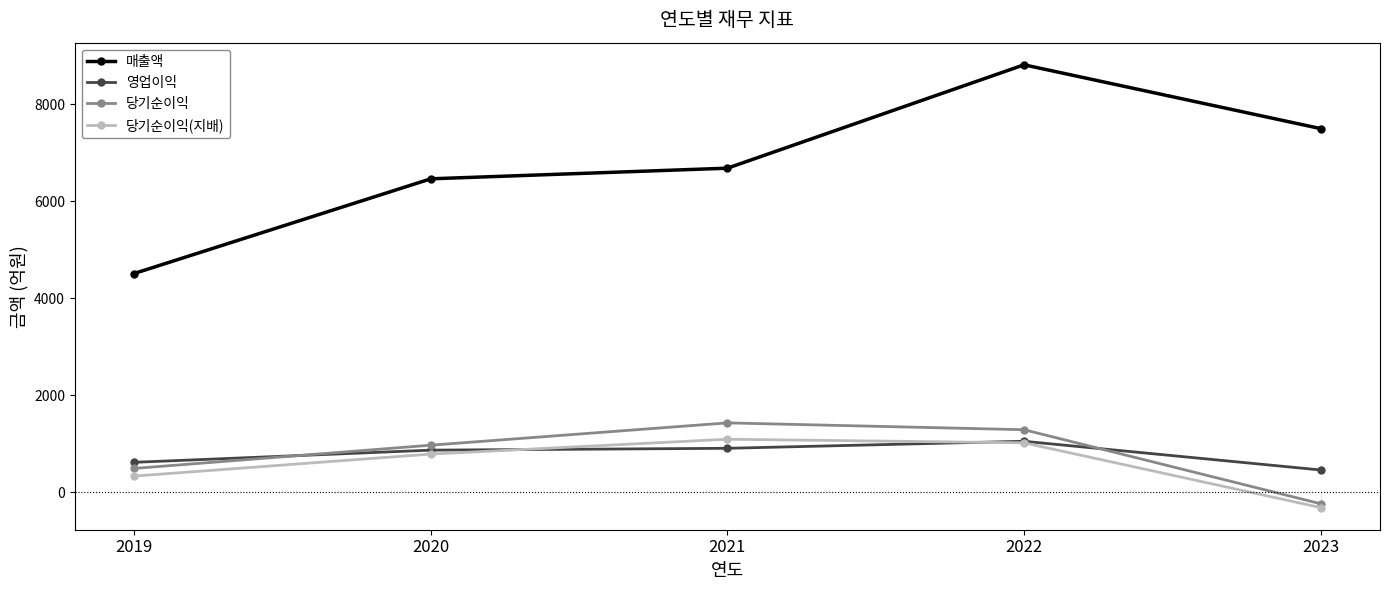

At how many categories does at least one series exceed 3542?

5